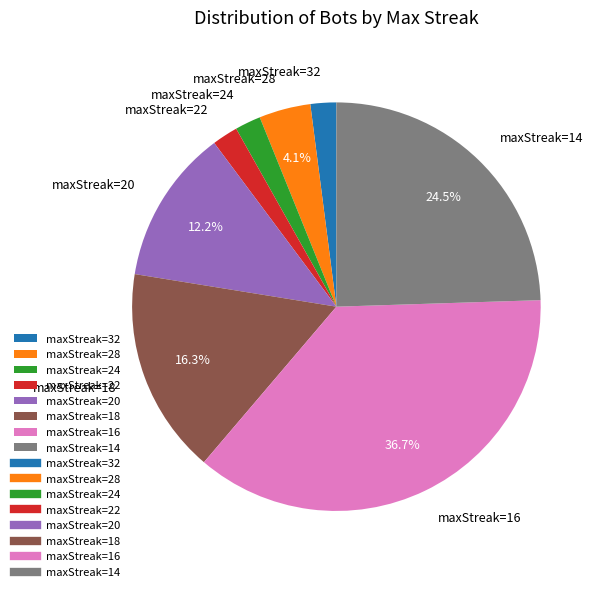

Is the sum of maxStreak=14 and maxStreak=32 greater than half?

No